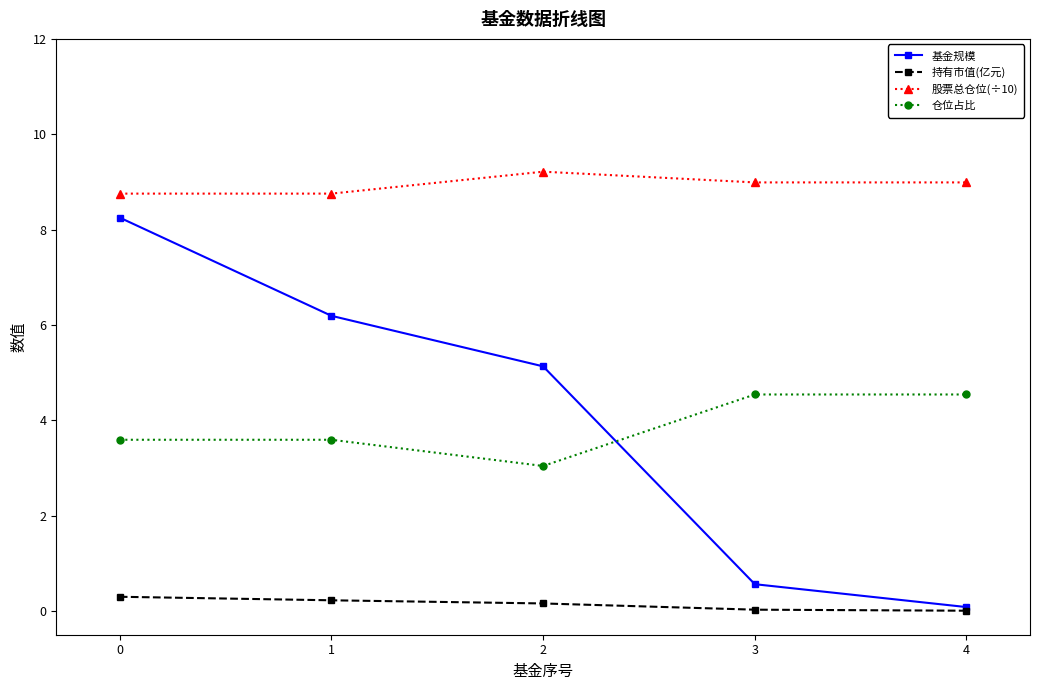

Count the number of data series in this chart.

4